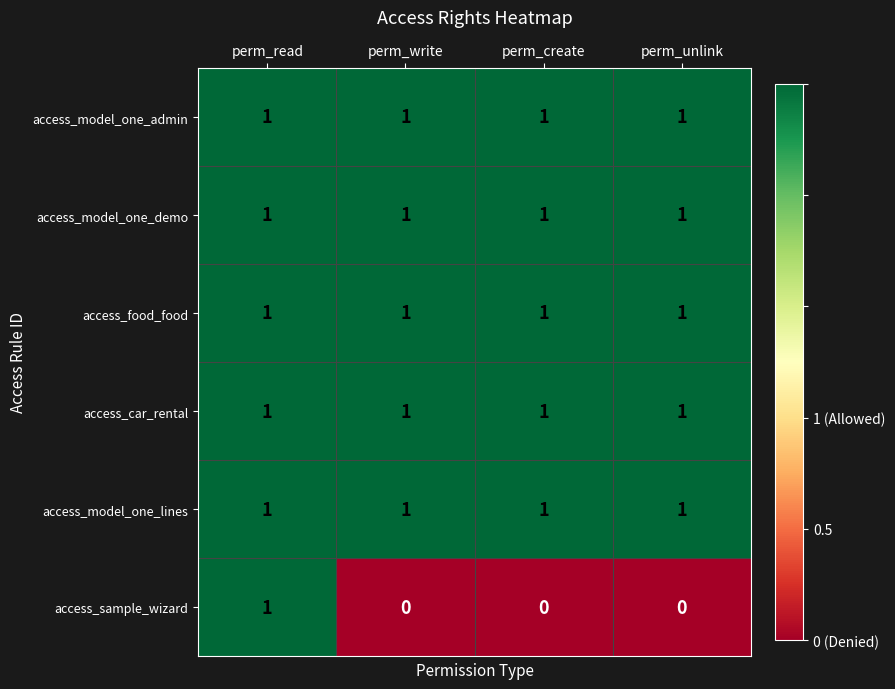

Which series has the largest range (max minus min)?

access_sample_wizard